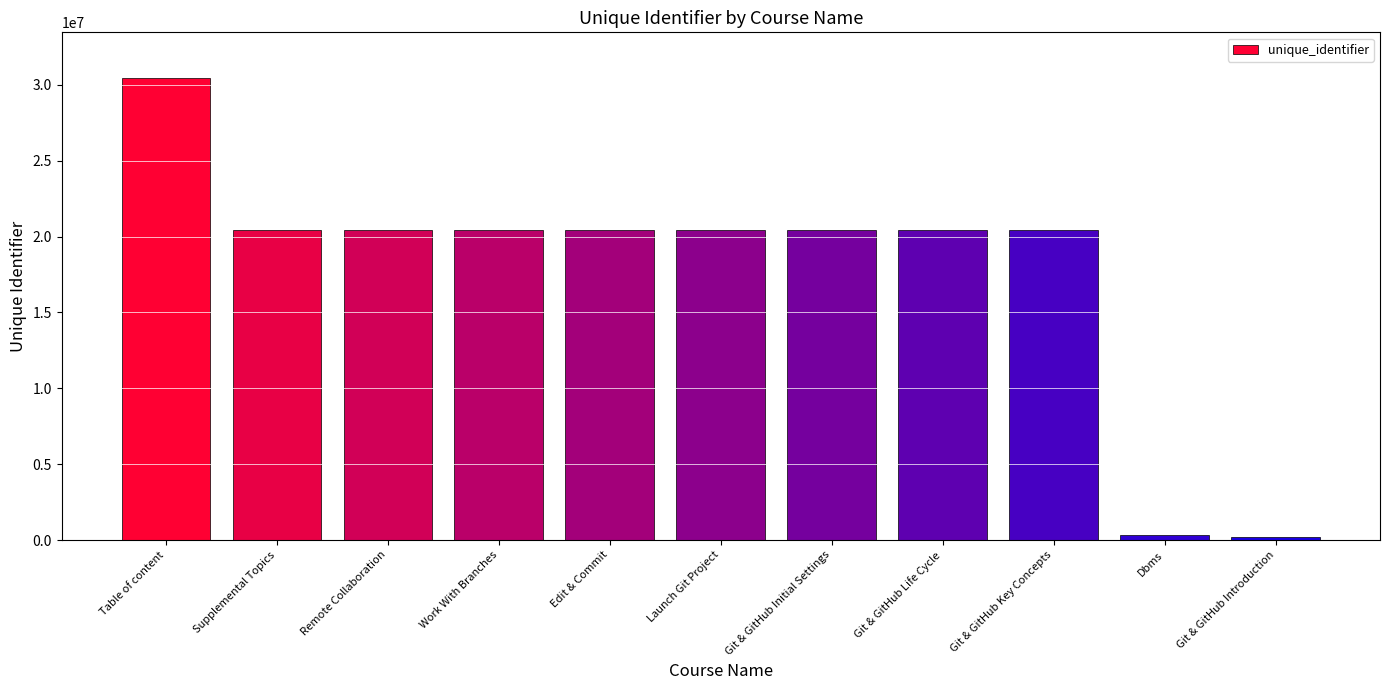

Does the chart contain any negative values?

No